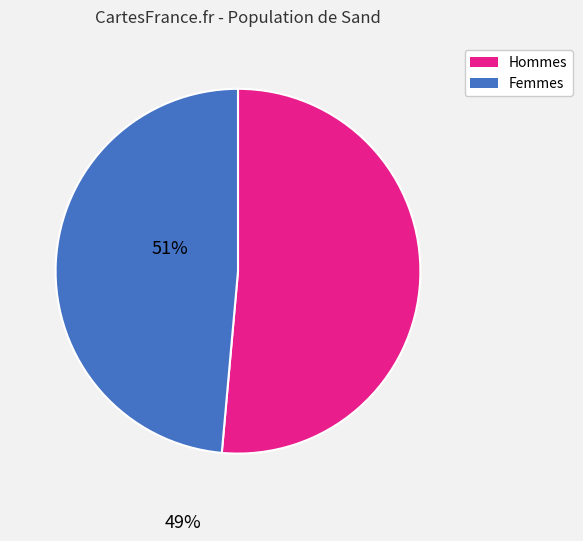

Does any single category account for the majority?

Yes